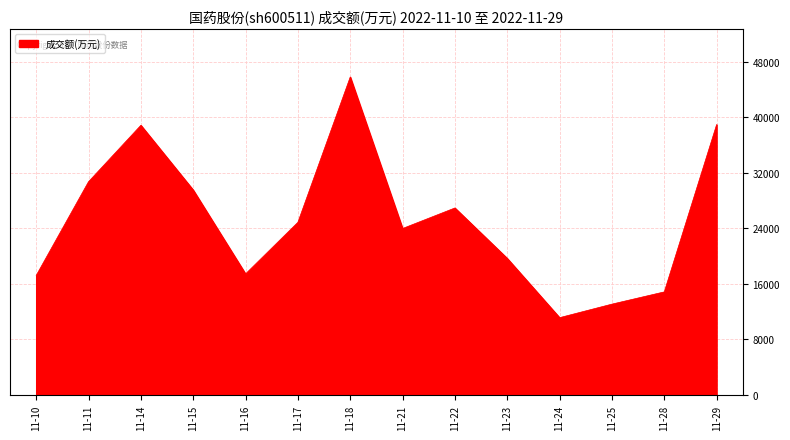

What is the difference between the maximum and minimum values?

34686